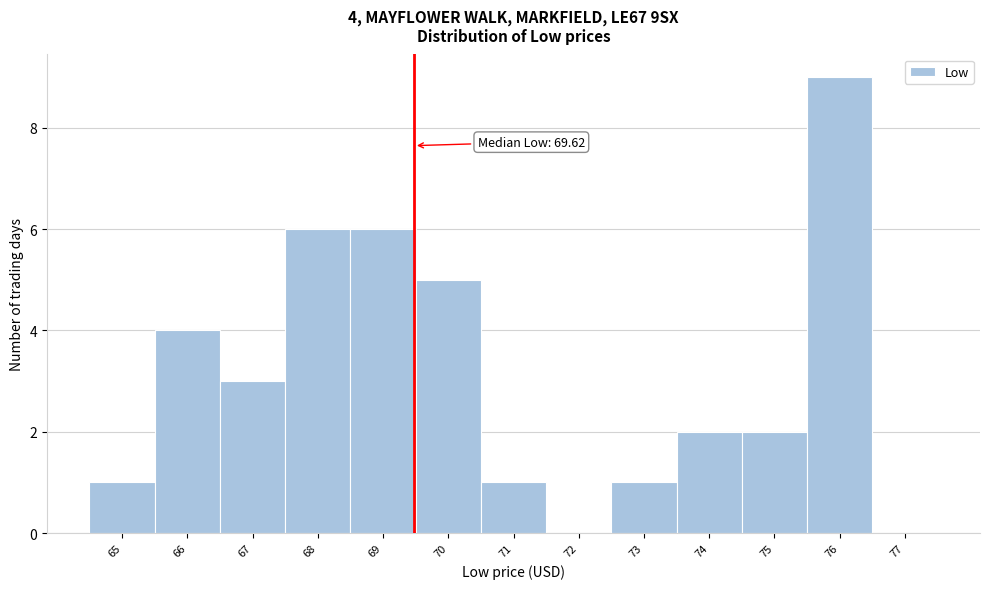

Reading left to right, list all the values displayed in this chart.

65=1	66=4	67=3	68=6	69=6	70=5	71=1	72=0	73=1	74=2	75=2	76=9	77=0